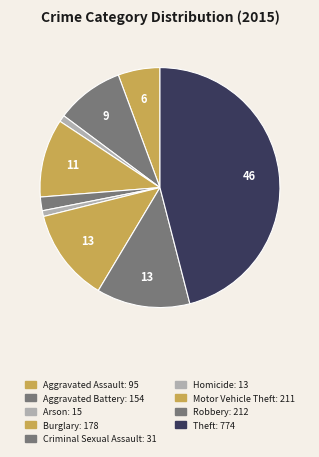

What percentage do Motor Vehicle Theft and Criminal Sexual Assault together represent?

14.4%